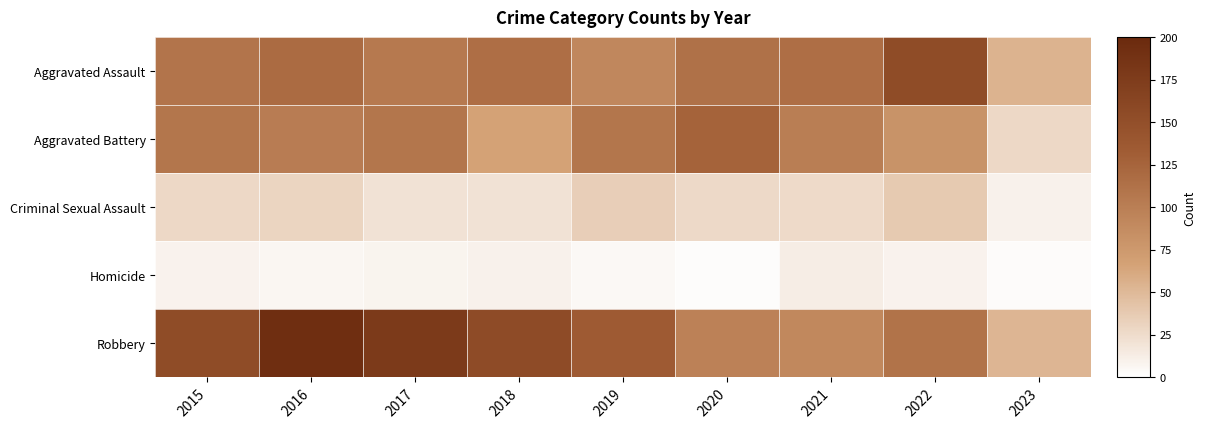

Reading left to right, what are all the values shown in this chart?

Aggravated Assault: 2015=110	2016=118	2017=105	2018=115	2019=92	2020=113	2021=115	2022=154	2023=54
Aggravated Battery: 2015=108	2016=102	2017=108	2018=67	2019=108	2020=126	2021=100	2022=81	2023=28
Criminal Sexual Assault: 2015=28	2016=30	2017=21	2018=21	2019=35	2020=27	2021=26	2022=38	2023=10
Homicide: 2015=9	2016=7	2017=8	2018=10	2019=5	2020=2	2021=13	2022=9	2023=3
Robbery: 2015=154	2016=194	2017=178	2018=155	2019=135	2020=97	2021=91	2022=111	2023=53